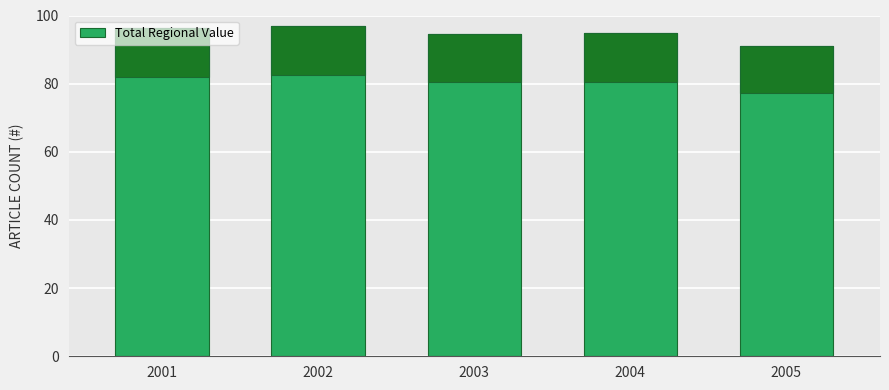

At which label does the data first exceed 94?

2001